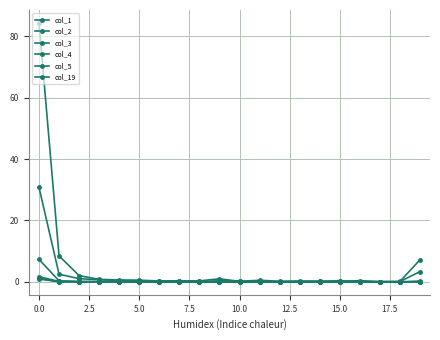

Is this an area chart (filled region under the line)?

No